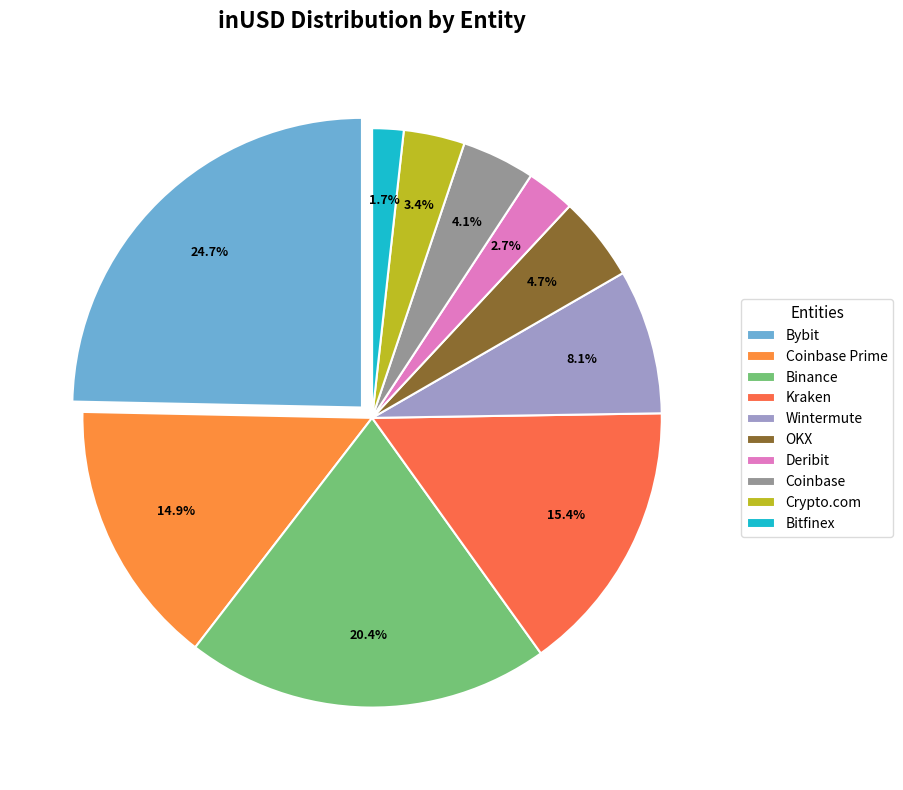

What is the largest slice in the pie chart?

Bybit